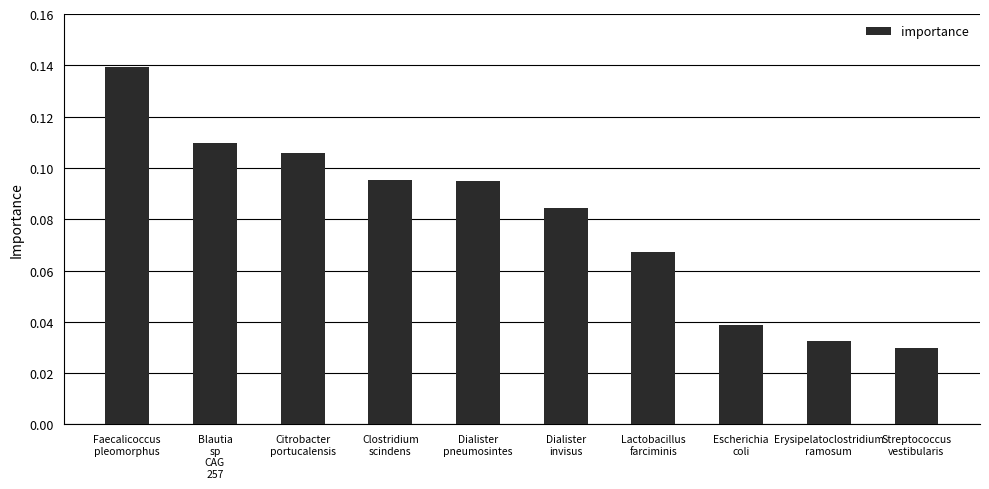

How many bars are there in total?

10